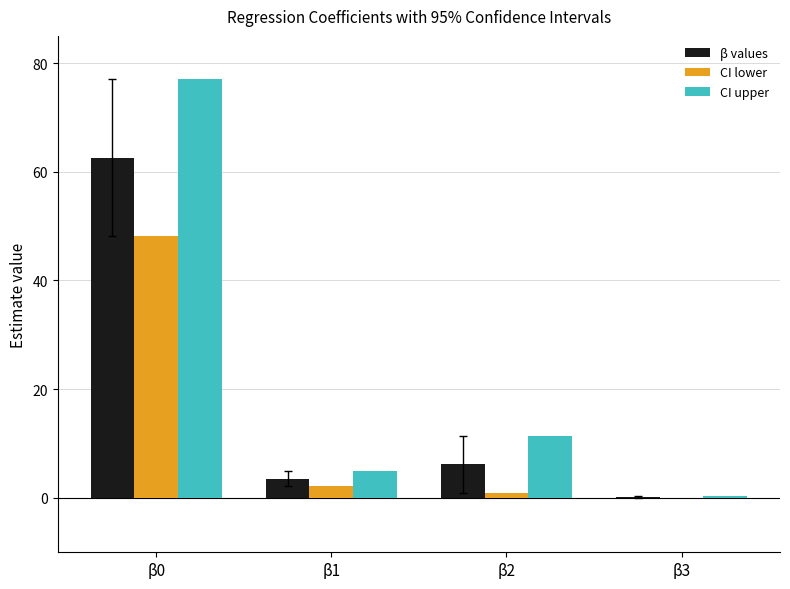

What is the total value across all series at β0?

187.9